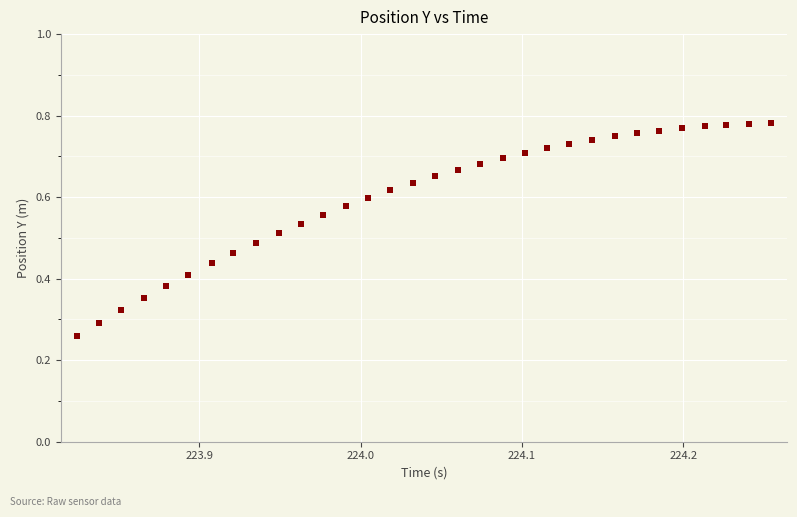

How many points are shown in the scatter plot?

32